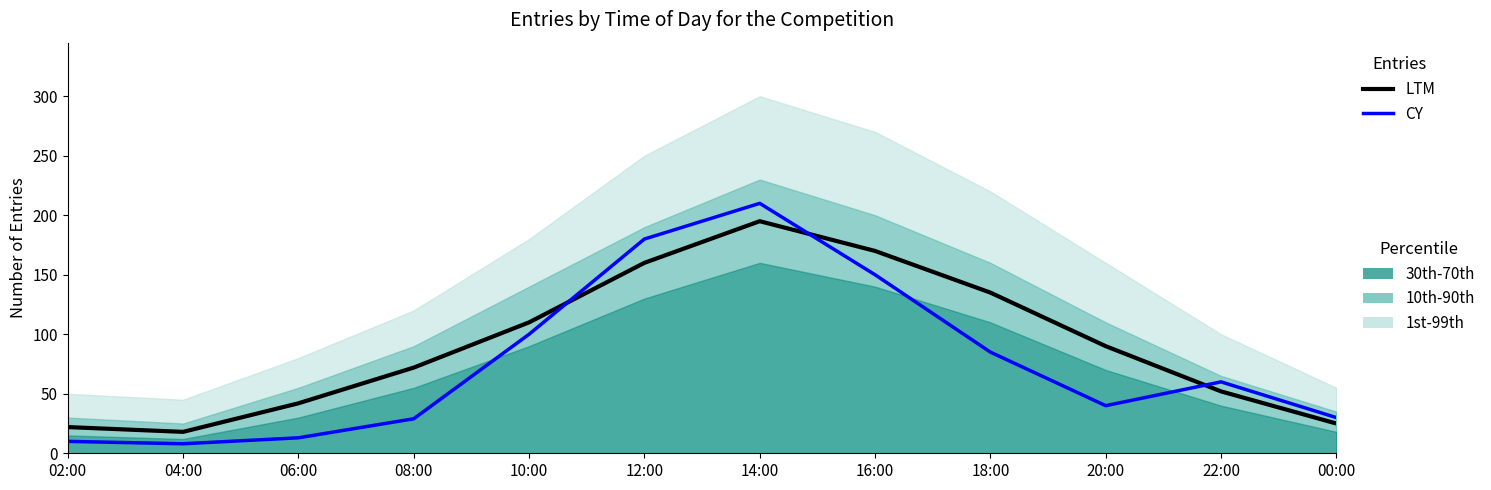

Between 02:00 and 22:00, which is larger?

22:00